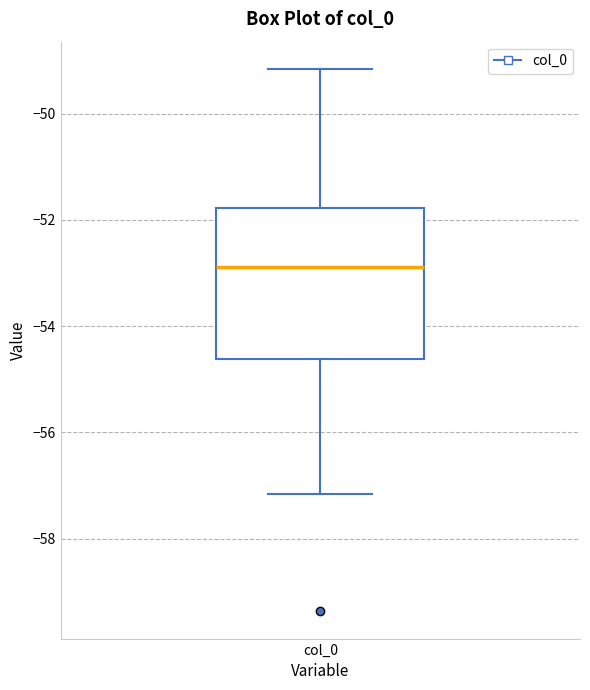

Read this box plot against the y-axis: the position of the median line, the range covered by the box, and the ends of both whiskers. The values are not printed on the chart, so give them approximately, as read against the axis.

median -52.8, box -54.6 to -51.8, whiskers -57.2 to -49.2